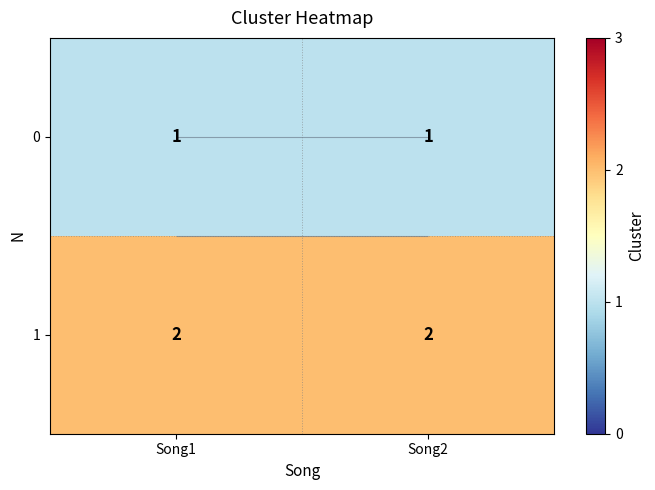

At which category does the chart reach its minimum across all series?

Song1